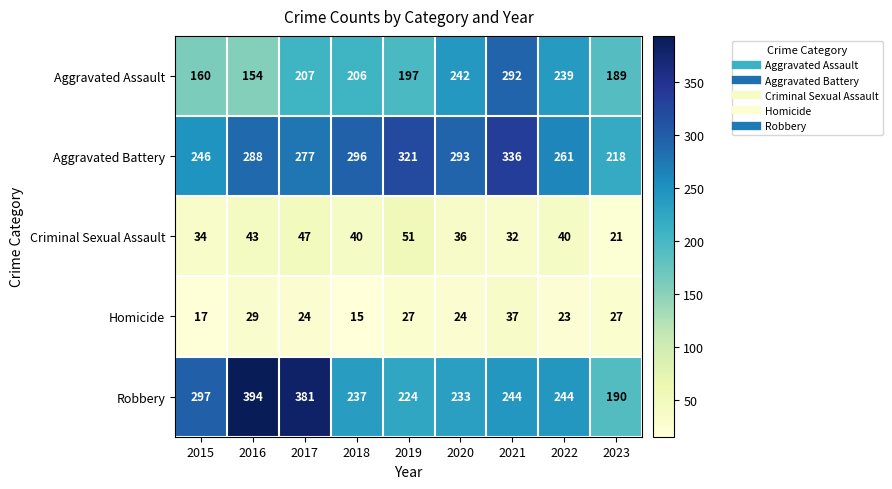

Which category has the highest value in the Homicide series?

2021